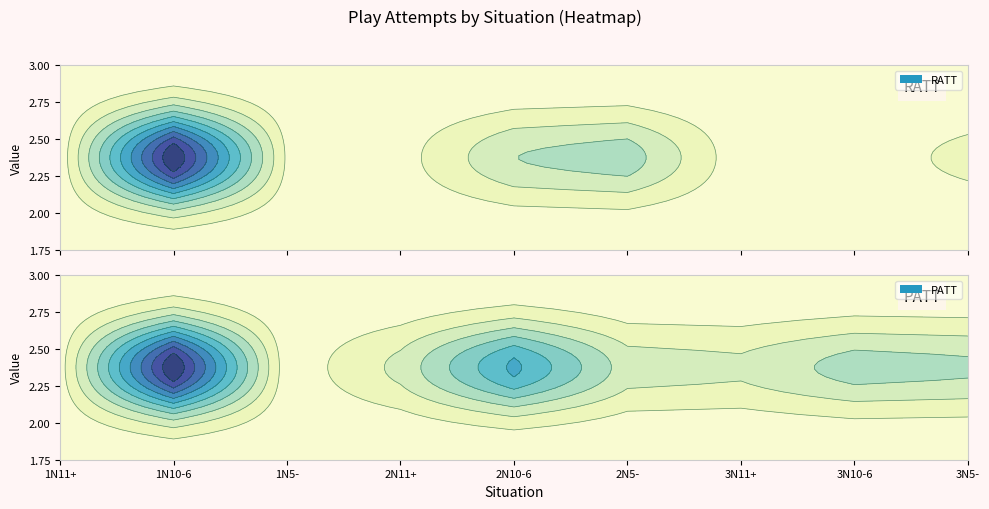

The RATT series shows 558 at 1N10-6. True or false?

False